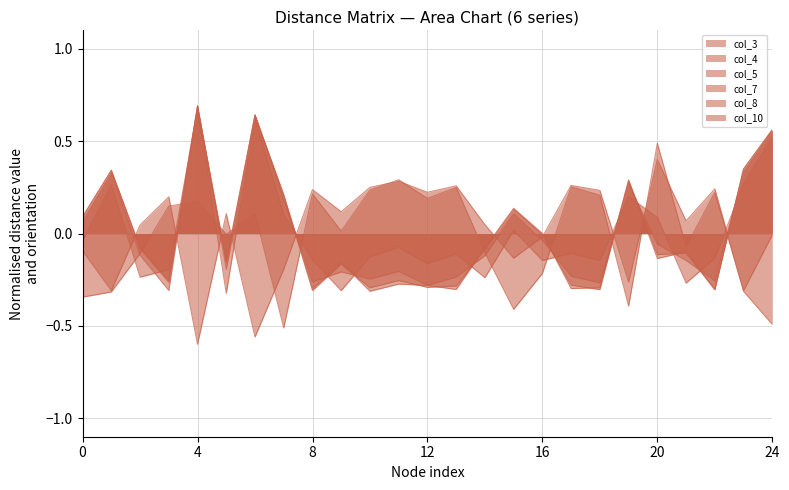

How many interior local valleys does the col_8 series have?

8